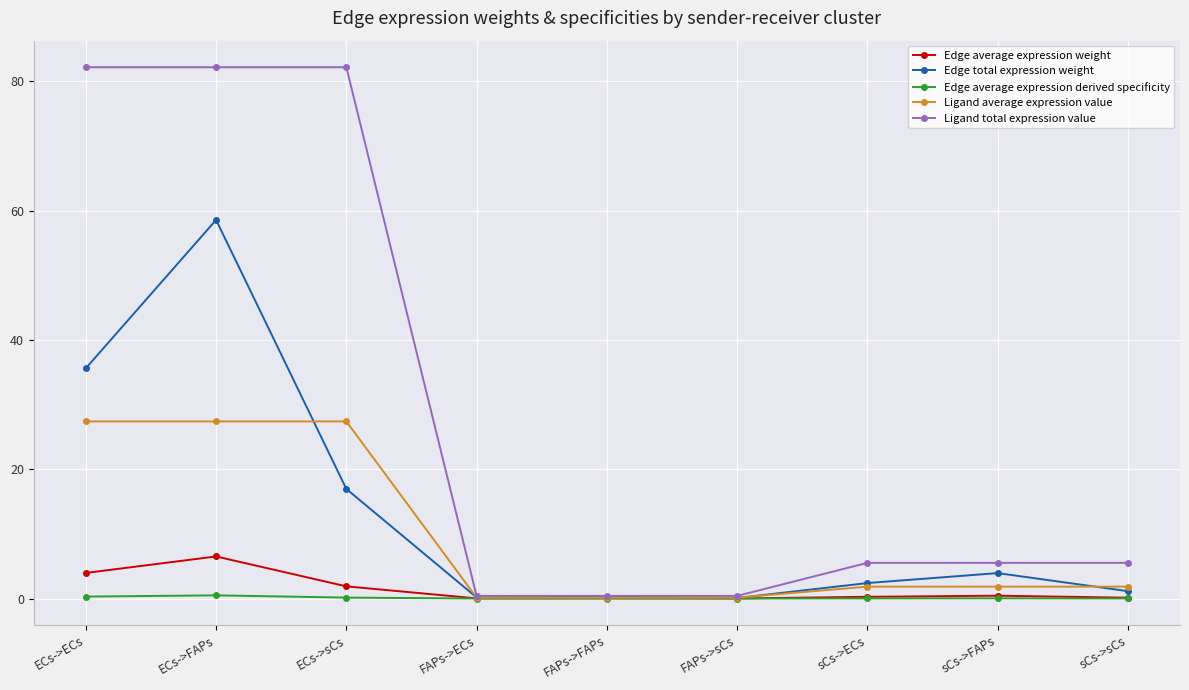

Is the value of Edge total expression weight at sCs->FAPs greater than the value of Ligand average expression value at ECs->sCs?

No